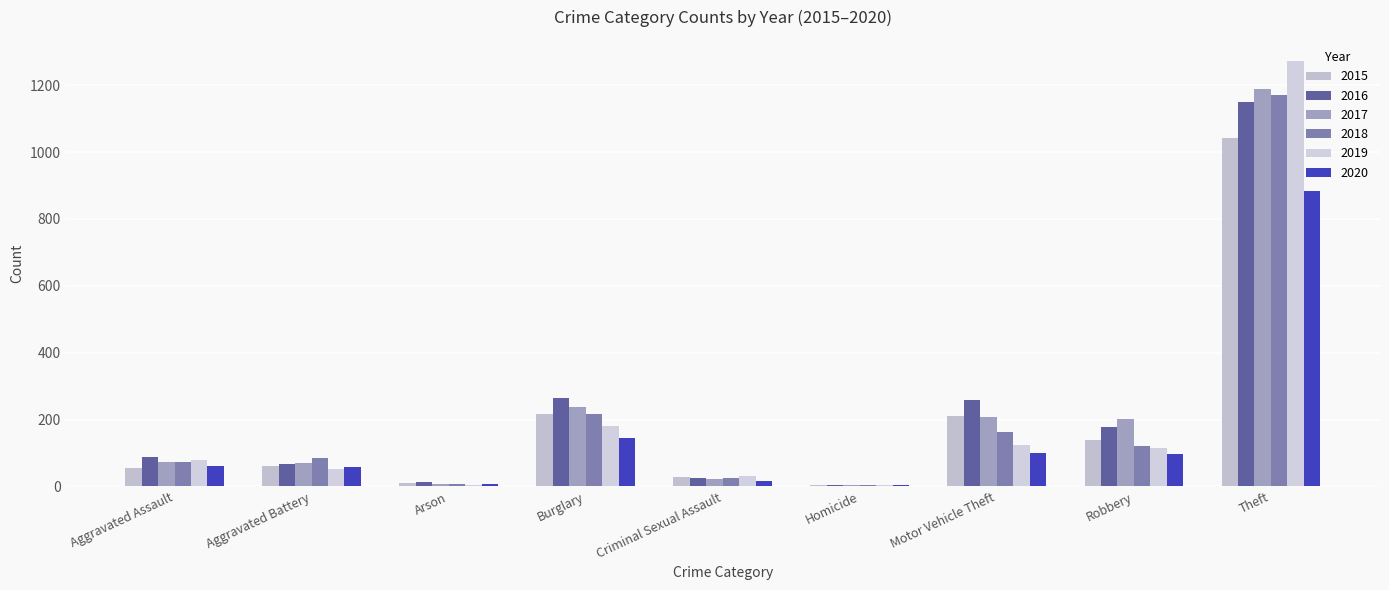

How many groups of bars are there?

9